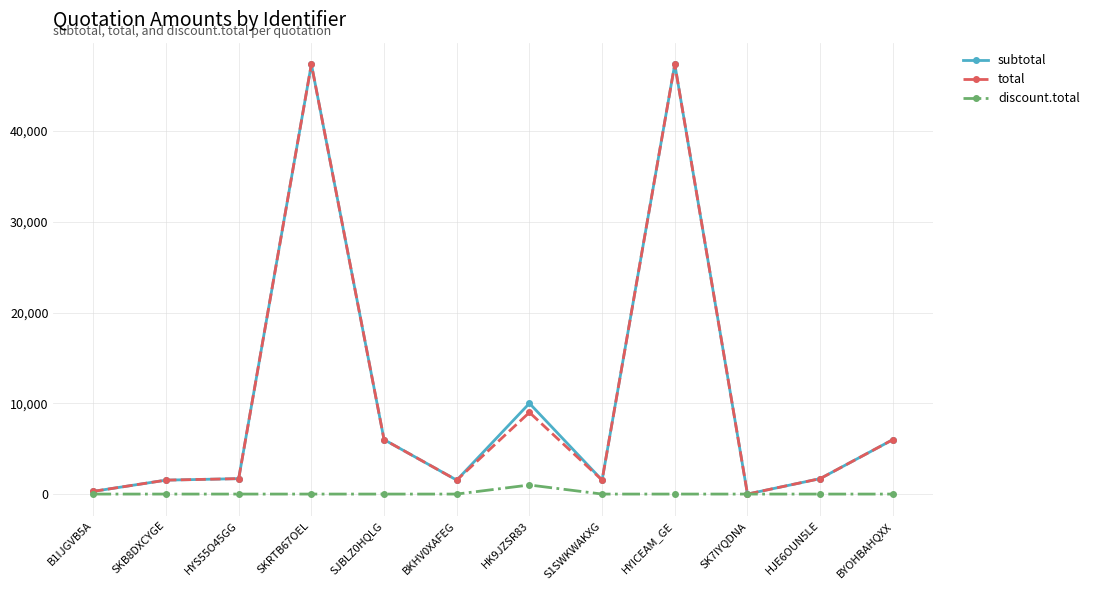

What are all the series names shown in the legend?

subtotal, total, discount.total